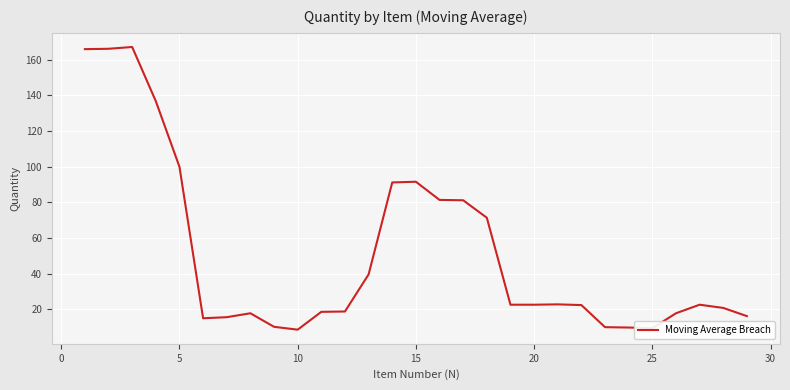

Does the chart have visible grid lines?

Yes